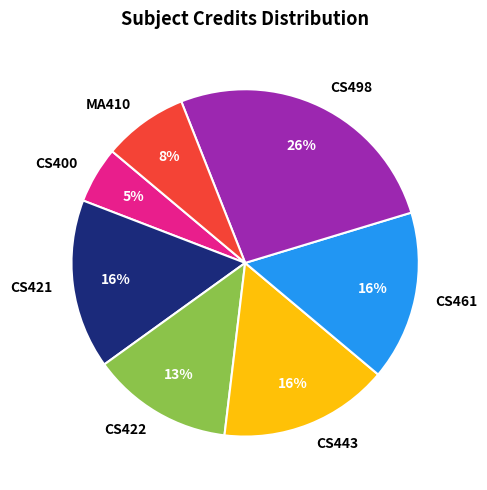

Does CS443 account for over 50% of the chart?

No